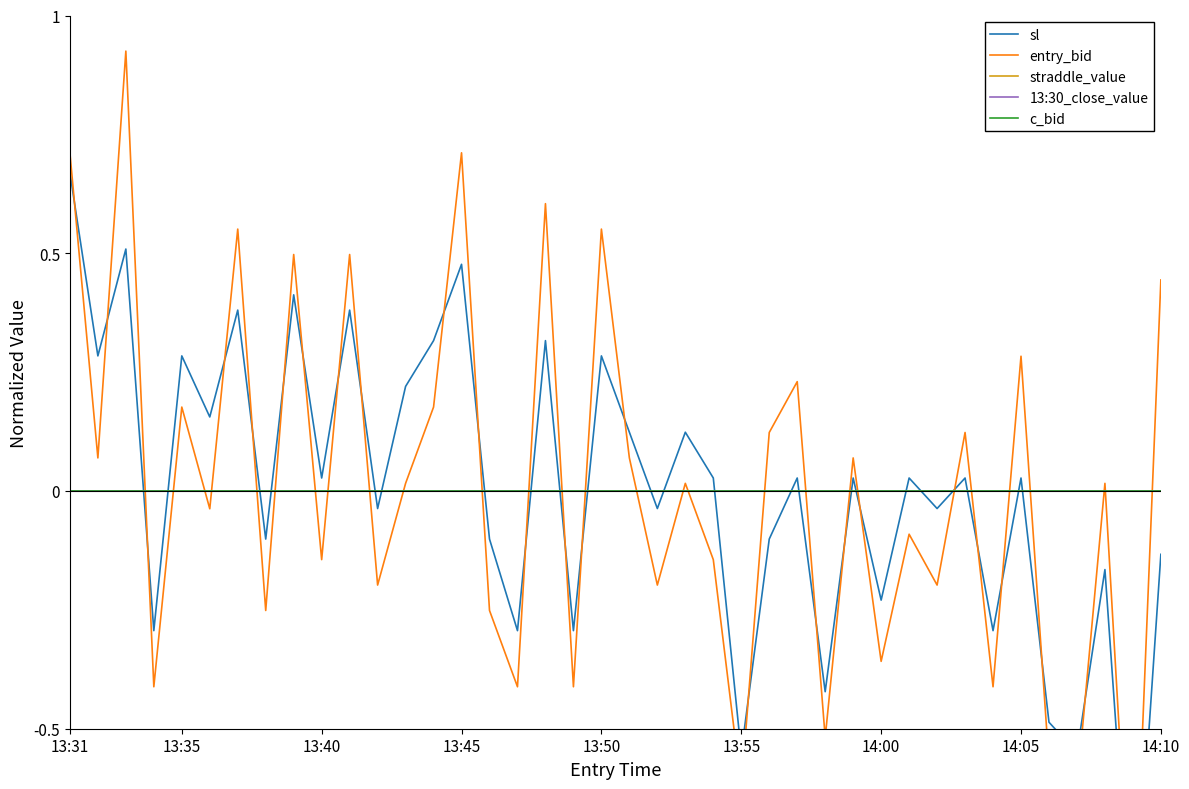

Is the value of 13:30_close_value at 12 greater than the value of c_bid at 11?

No